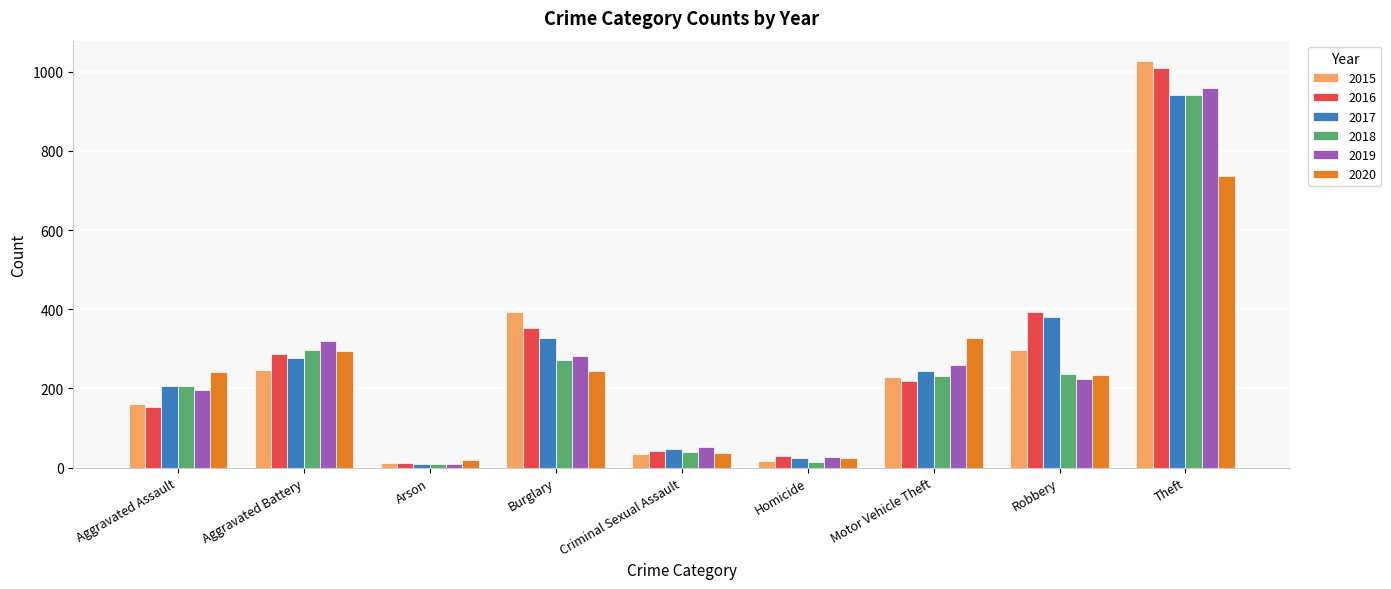

The 2020 series shows 1099 at Theft. True or false?

False